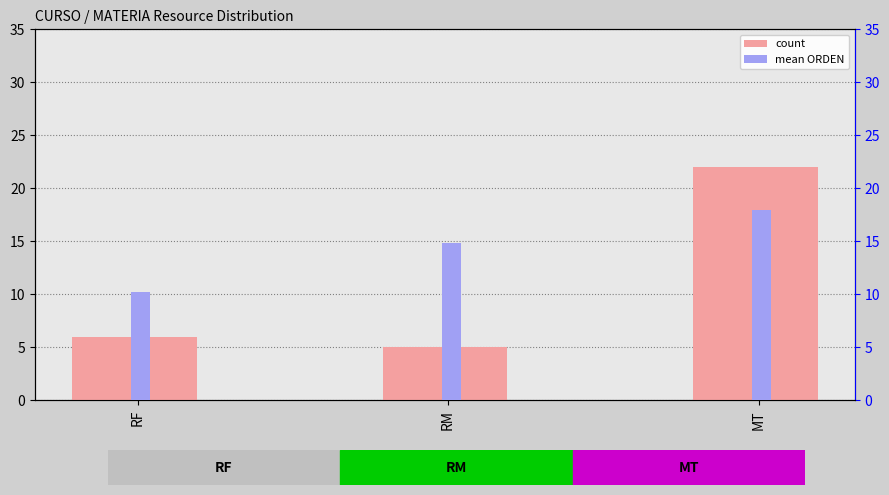

What is the smallest value displayed?

5.0